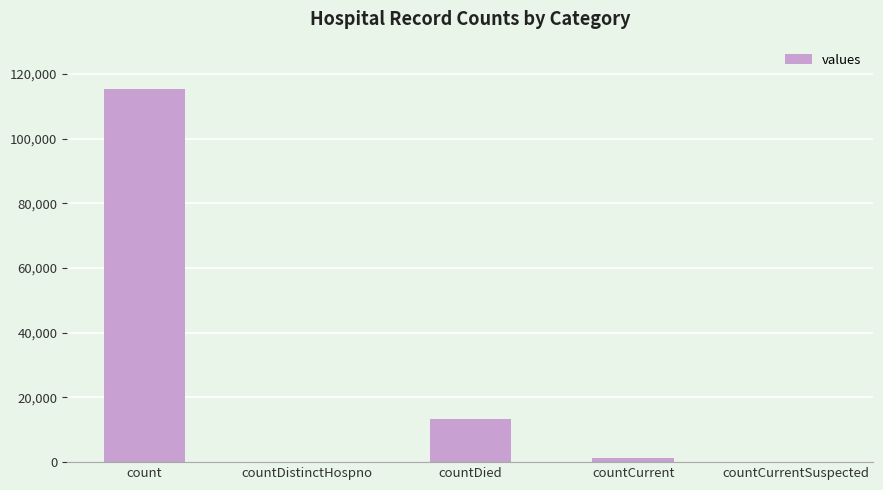

What is the change in value from countDistinctHospno to countCurrent?

+1383